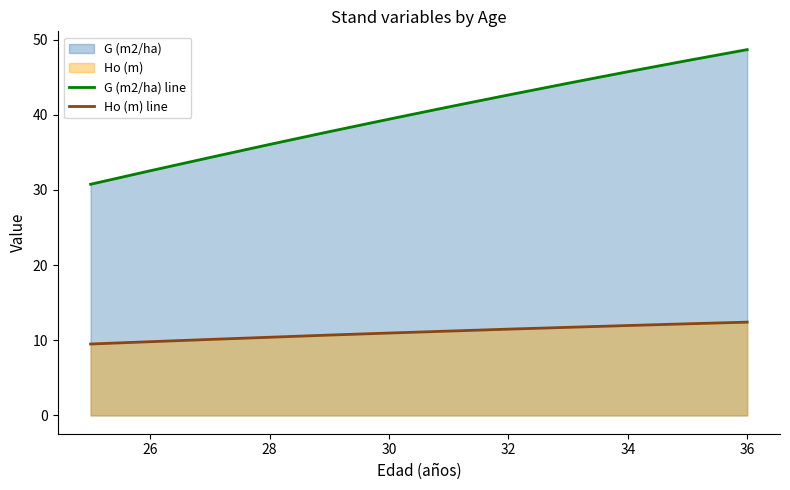

What is the greatest value displayed?

48.7